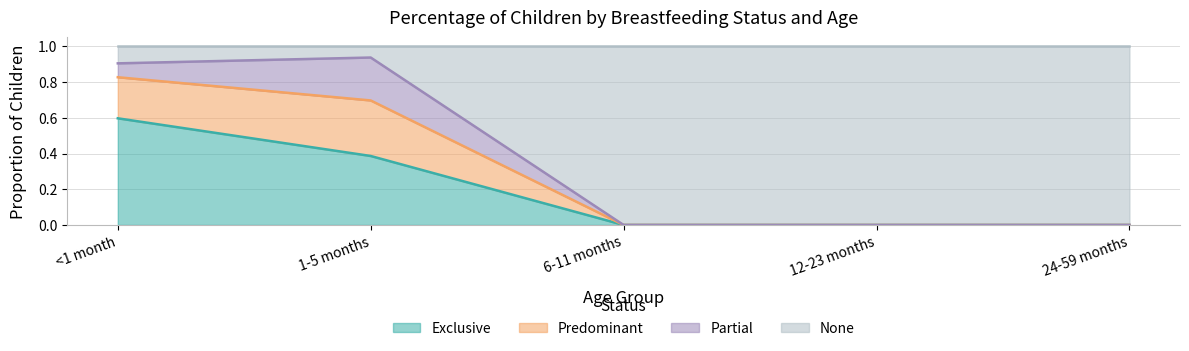

What is the label of the 2nd point from the left?

1-5 months